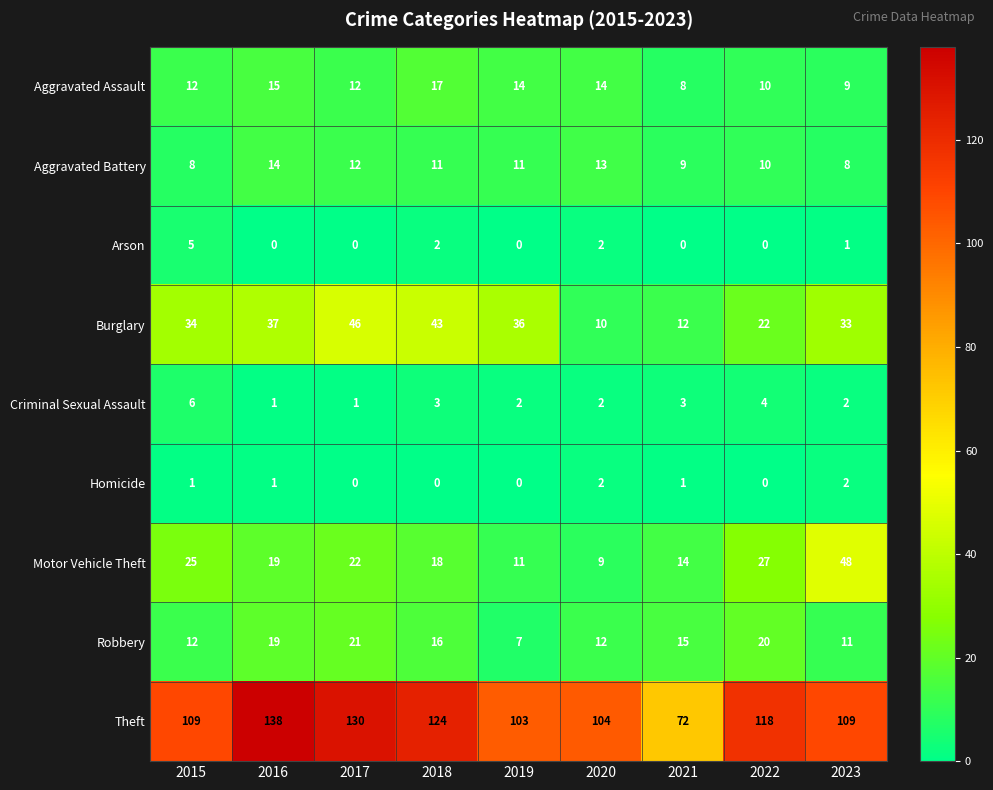

Is the value of Aggravated Assault at 2017 greater than the value of Homicide at 2015?

Yes